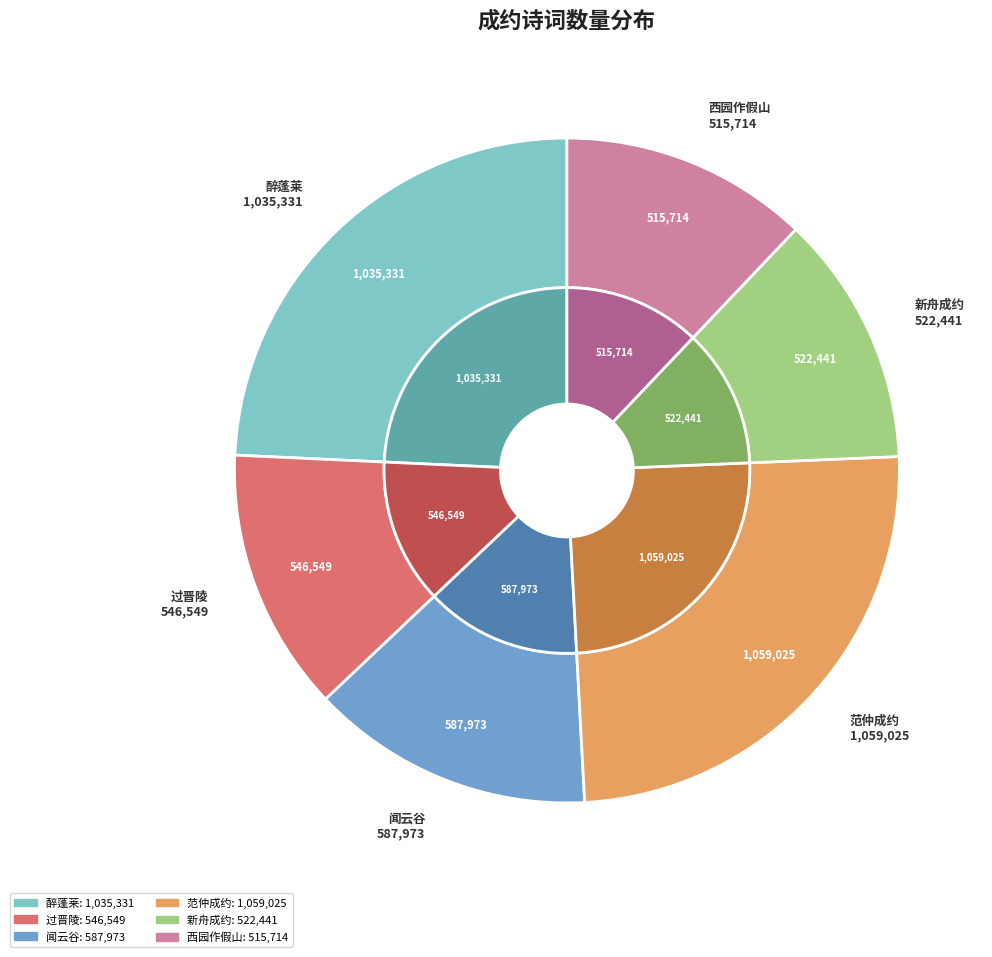

To the nearest percent, what portion does 西园作假山成约诸僚友小酌 represent?

12%